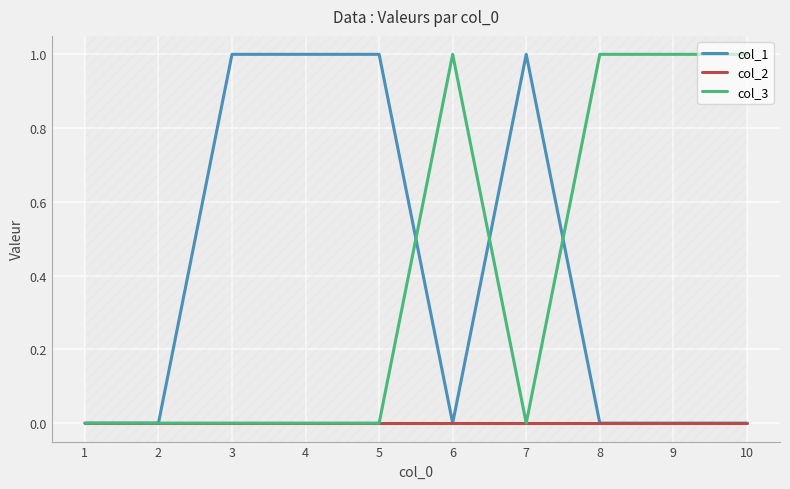

The value of col_3 at 9 is 1. True or false?

True